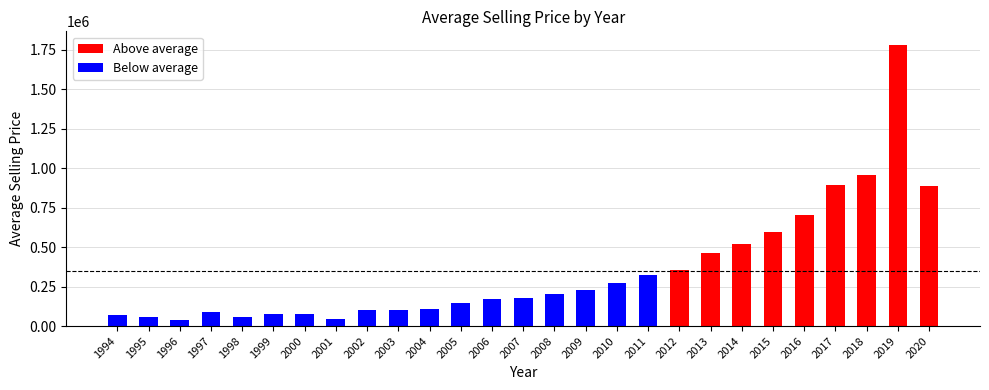

True or false: Above average has a value of 0.0 at 1996.

True